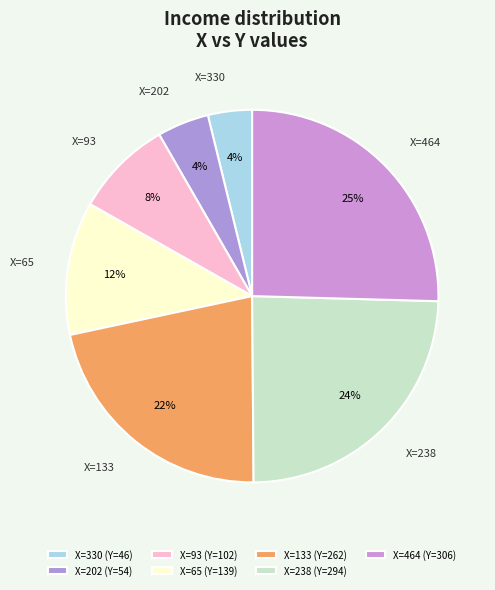

Count the number of slices in the pie.

7